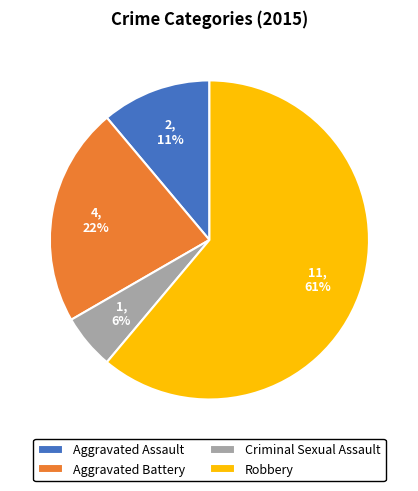

What percentage is the Aggravated Assault slice, to the nearest percent?

11%